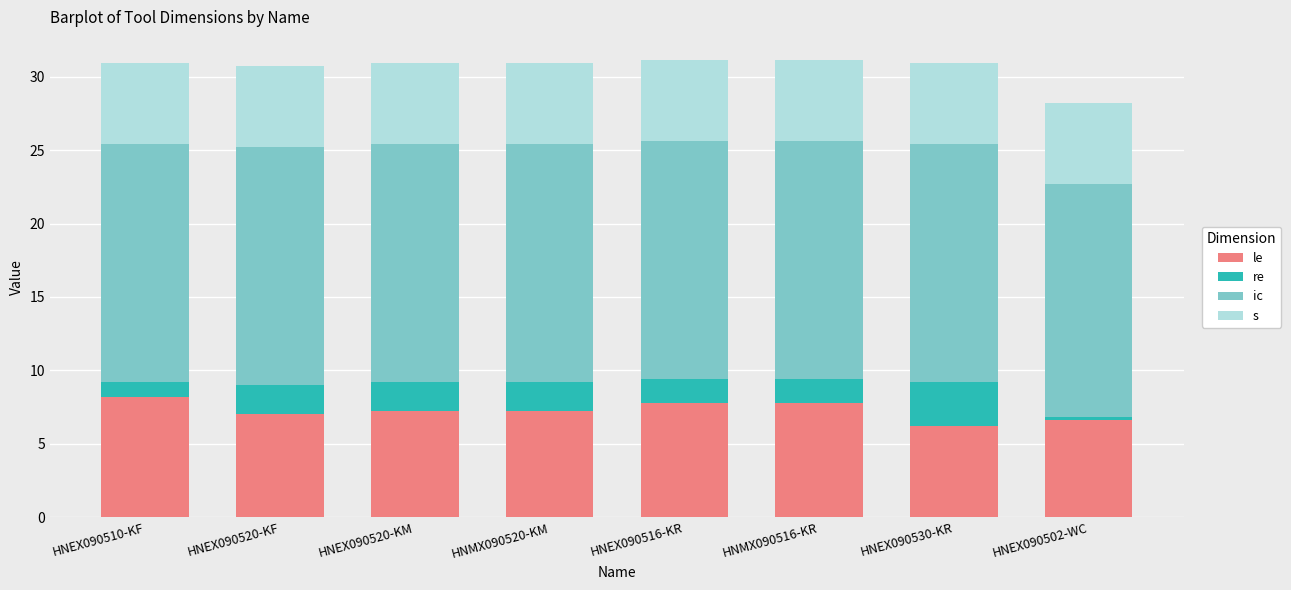

Does the chart contain any negative values?

No